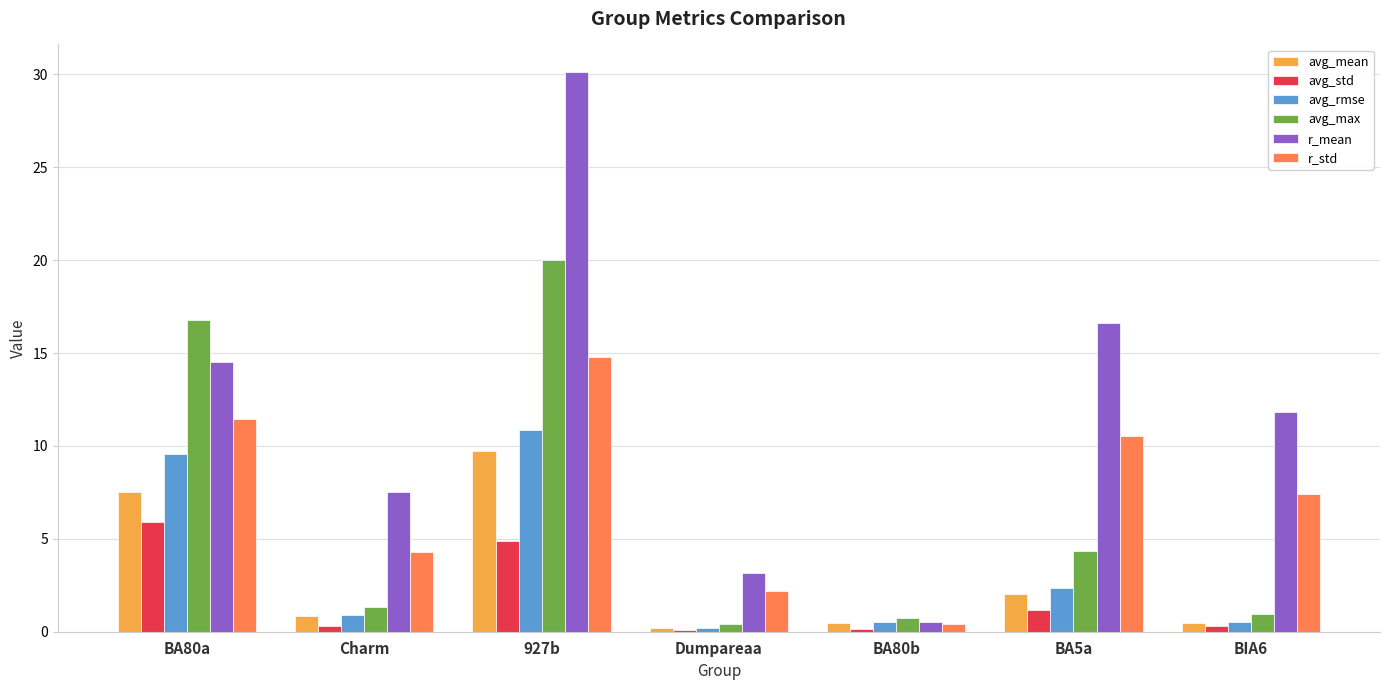

The value of avg_max at 927b is 20.0. True or false?

True